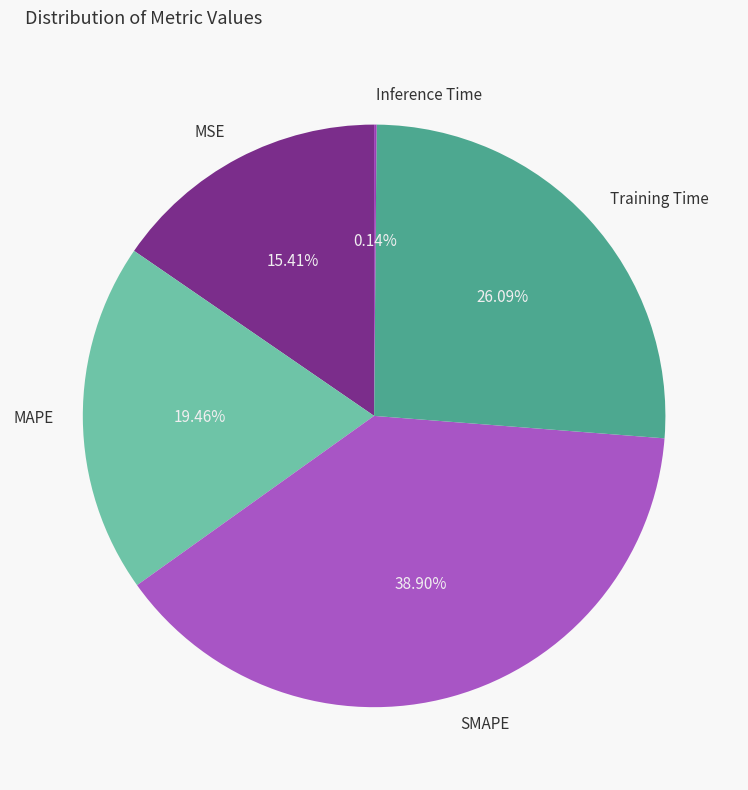

Does MAPE represent more than half of the total?

No